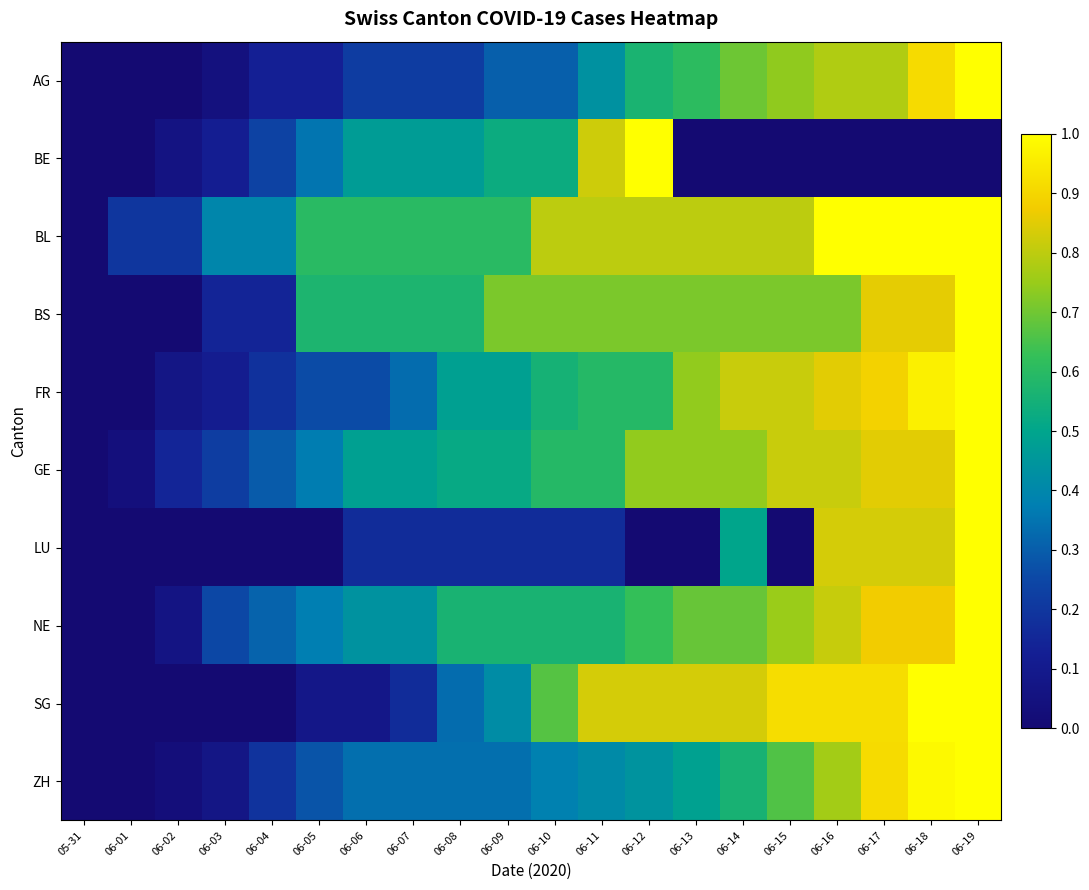

Reading left to right, what are all the values shown in this chart?

AG: 05-31=0.0	06-01=0.0	06-02=0.0	06-03=0.0	06-04=0.1	06-05=0.1	06-06=0.2	06-07=0.2	06-08=0.2	06-09=0.3	06-10=0.3	06-11=0.4	06-12=0.6	06-13=0.6	06-14=0.7	06-15=0.7	06-16=0.8	06-17=0.8	06-18=0.9	06-19=1.0
BE: 05-31=0.0	06-01=0.0	06-02=0.1	06-03=0.1	06-04=0.2	06-05=0.4	06-06=0.5	06-07=0.5	06-08=0.5	06-09=0.5	06-10=0.5	06-11=0.8	06-12=1.0	06-13=0.0	06-14=0.0	06-15=0.0	06-16=0.0	06-17=0.0	06-18=0.0	06-19=0.0
BL: 05-31=0.0	06-01=0.2	06-02=0.2	06-03=0.4	06-04=0.4	06-05=0.6	06-06=0.6	06-07=0.6	06-08=0.6	06-09=0.6	06-10=0.8	06-11=0.8	06-12=0.8	06-13=0.8	06-14=0.8	06-15=0.8	06-16=1.0	06-17=1.0	06-18=1.0	06-19=1.0
BS: 05-31=0.0	06-01=0.0	06-02=0.0	06-03=0.1	06-04=0.1	06-05=0.6	06-06=0.6	06-07=0.6	06-08=0.6	06-09=0.7	06-10=0.7	06-11=0.7	06-12=0.7	06-13=0.7	06-14=0.7	06-15=0.7	06-16=0.7	06-17=0.9	06-18=0.9	06-19=1.0
FR: 05-31=0.0	06-01=0.0	06-02=0.1	06-03=0.1	06-04=0.2	06-05=0.3	06-06=0.3	06-07=0.3	06-08=0.5	06-09=0.5	06-10=0.6	06-11=0.6	06-12=0.6	06-13=0.7	06-14=0.8	06-15=0.8	06-16=0.9	06-17=0.9	06-18=1.0	06-19=1.0
GE: 05-31=0.0	06-01=0.0	06-02=0.1	06-03=0.2	06-04=0.3	06-05=0.4	06-06=0.5	06-07=0.5	06-08=0.5	06-09=0.5	06-10=0.6	06-11=0.6	06-12=0.7	06-13=0.7	06-14=0.7	06-15=0.8	06-16=0.8	06-17=0.9	06-18=0.9	06-19=1.0
LU: 05-31=0.0	06-01=0.0	06-02=0.0	06-03=0.0	06-04=0.0	06-05=0.0	06-06=0.2	06-07=0.2	06-08=0.2	06-09=0.2	06-10=0.2	06-11=0.2	06-12=0.0	06-13=0.0	06-14=0.5	06-15=0.0	06-16=0.8	06-17=0.8	06-18=0.8	06-19=1.0
NE: 05-31=0.0	06-01=0.0	06-02=0.1	06-03=0.2	06-04=0.3	06-05=0.4	06-06=0.4	06-07=0.4	06-08=0.6	06-09=0.6	06-10=0.6	06-11=0.6	06-12=0.6	06-13=0.7	06-14=0.7	06-15=0.8	06-16=0.8	06-17=0.9	06-18=0.9	06-19=1.0
SG: 05-31=0.0	06-01=0.0	06-02=0.0	06-03=0.0	06-04=0.0	06-05=0.1	06-06=0.1	06-07=0.2	06-08=0.3	06-09=0.4	06-10=0.7	06-11=0.8	06-12=0.8	06-13=0.8	06-14=0.8	06-15=0.9	06-16=0.9	06-17=0.9	06-18=1.0	06-19=1.0
ZH: 05-31=0.0	06-01=0.0	06-02=0.0	06-03=0.1	06-04=0.2	06-05=0.3	06-06=0.3	06-07=0.3	06-08=0.3	06-09=0.3	06-10=0.4	06-11=0.4	06-12=0.4	06-13=0.5	06-14=0.6	06-15=0.7	06-16=0.8	06-17=0.9	06-18=1.0	06-19=1.0